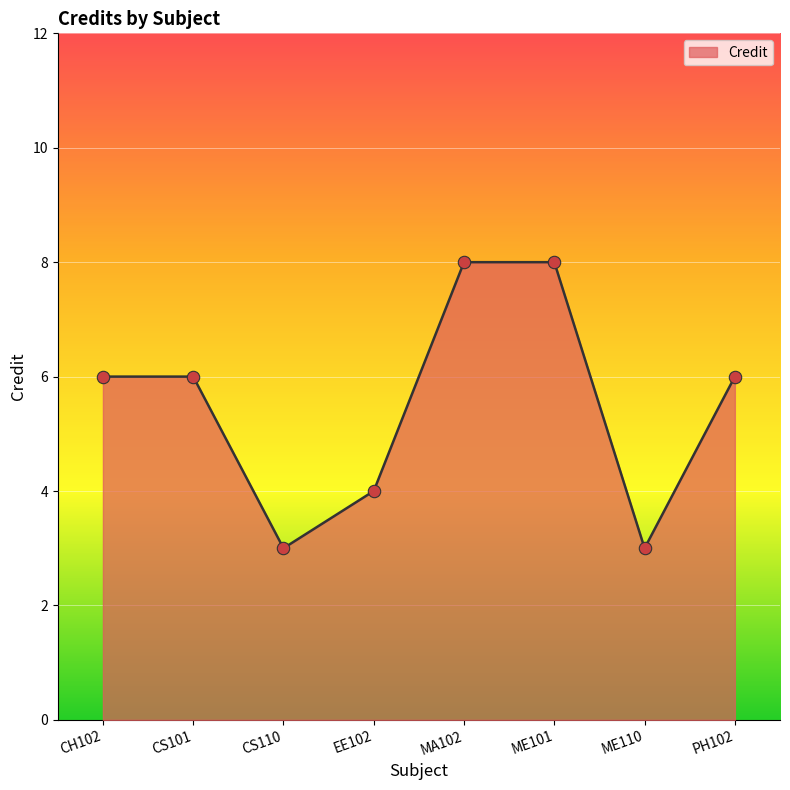

What is the change in value from CS101 to EE102?

-2